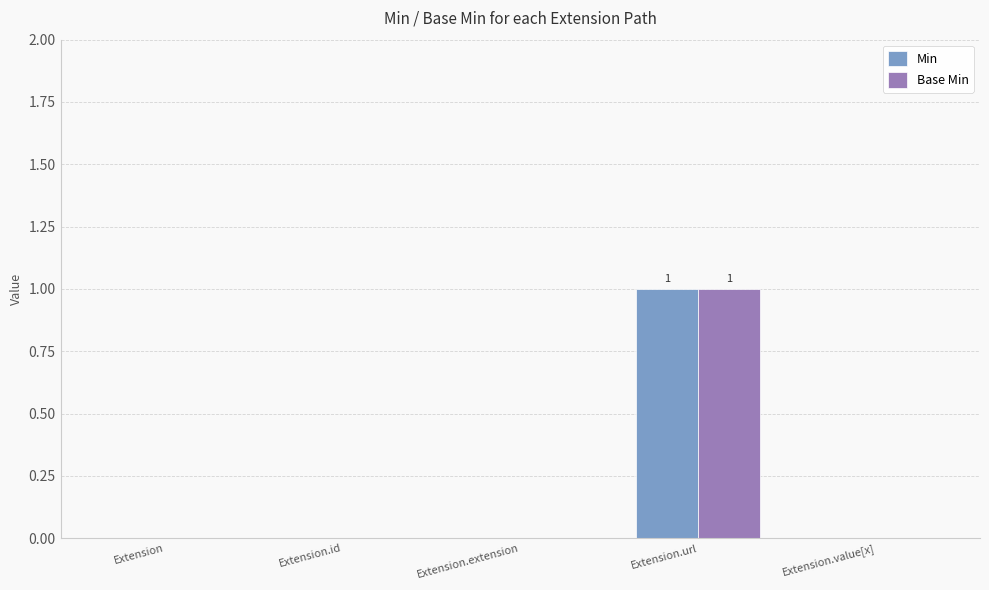

At which category is the sum across all series the highest?

Extension.url